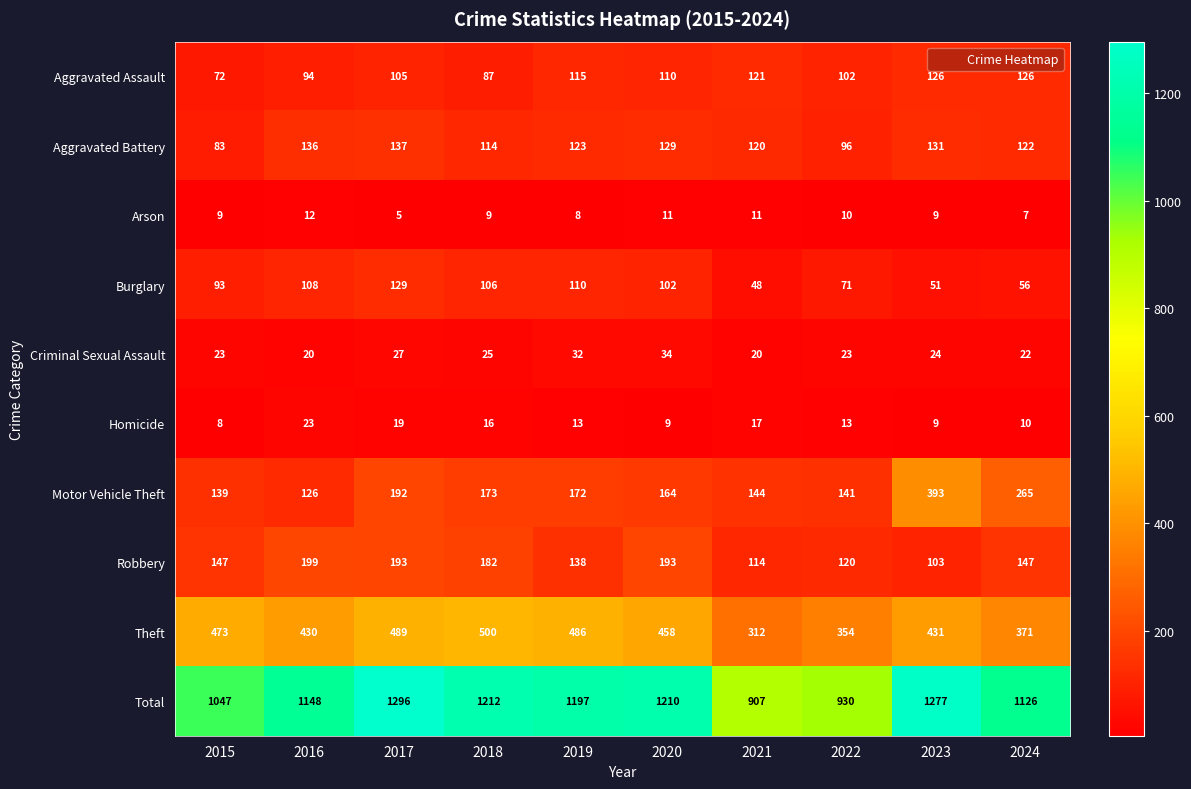

At which category is the sum across all series the highest?

2017